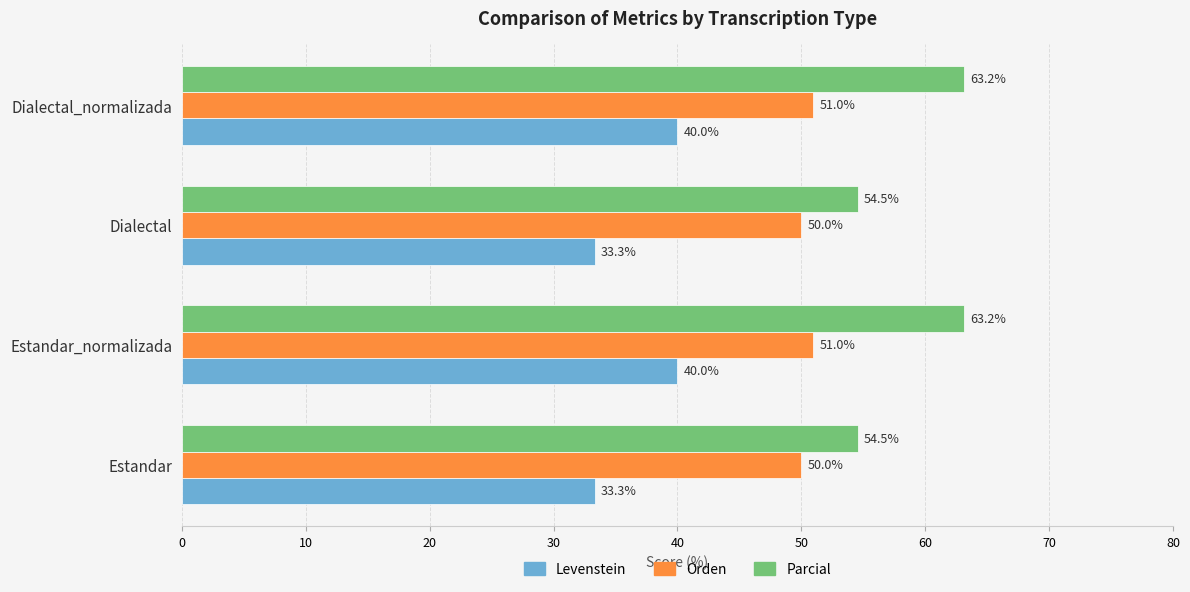

Is it true that Parcial equals 63.2 at Estandar_normalizada?

True